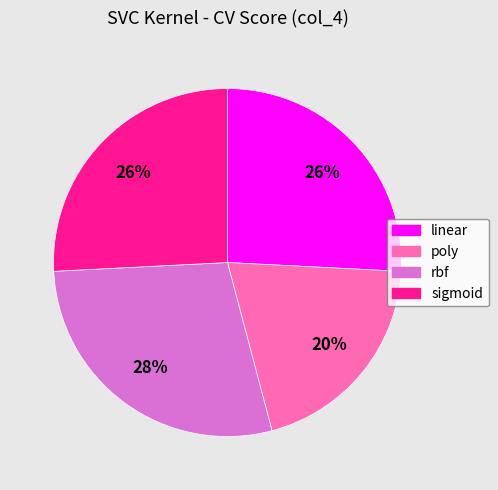

Is it true that sigmoid is 26% of the pie?

True